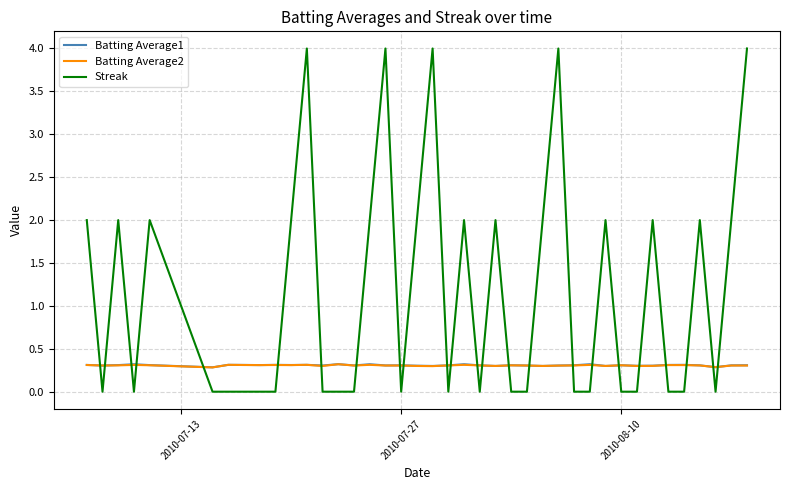

Which series has the widest spread of values?

Streak